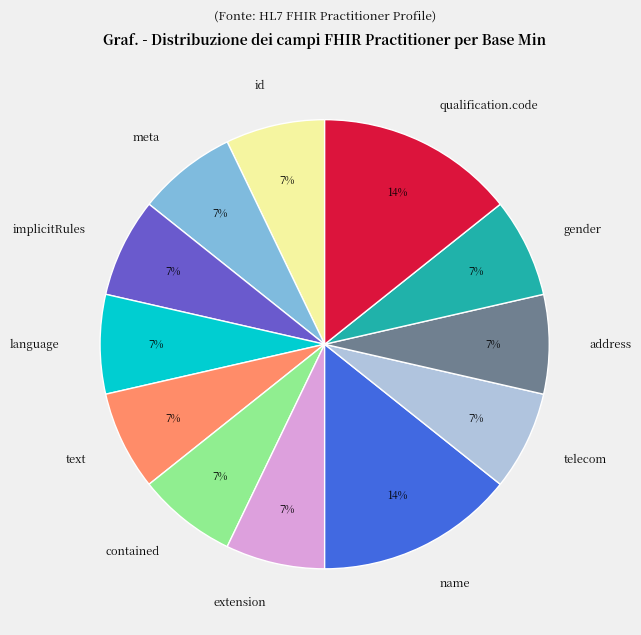

Is there a majority slice in this chart?

No